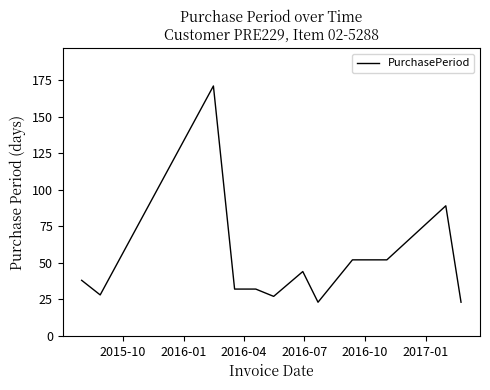

How many distinct data groups are displayed?

1